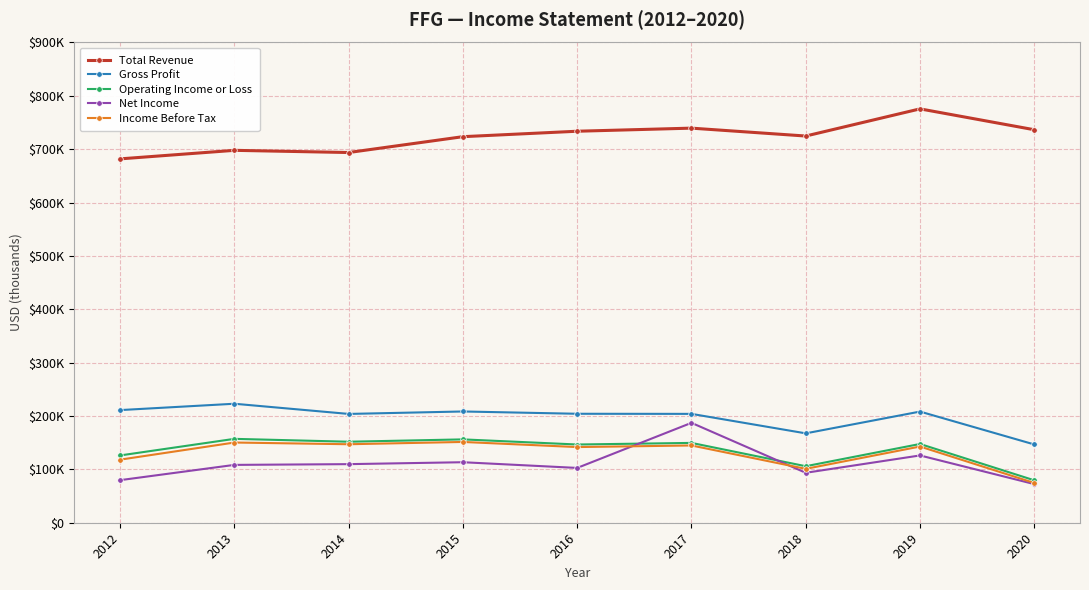

Does the chart have visible grid lines?

Yes